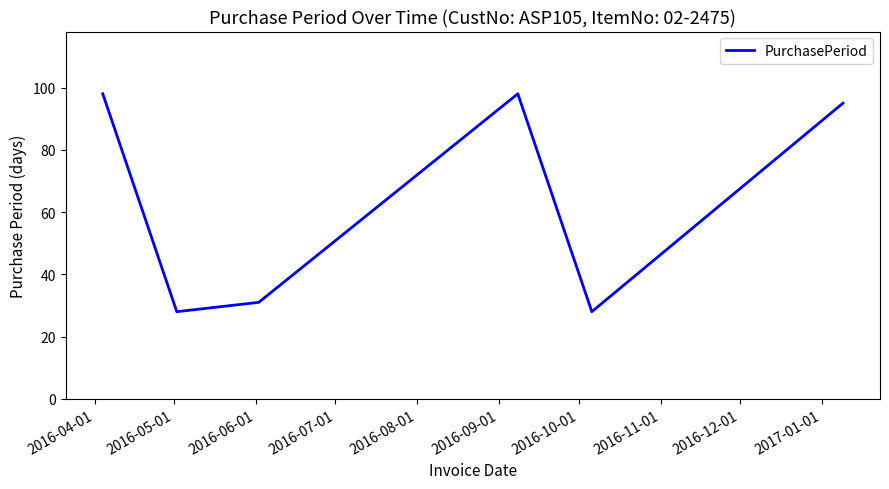

What is the maximum value shown in the chart?

98